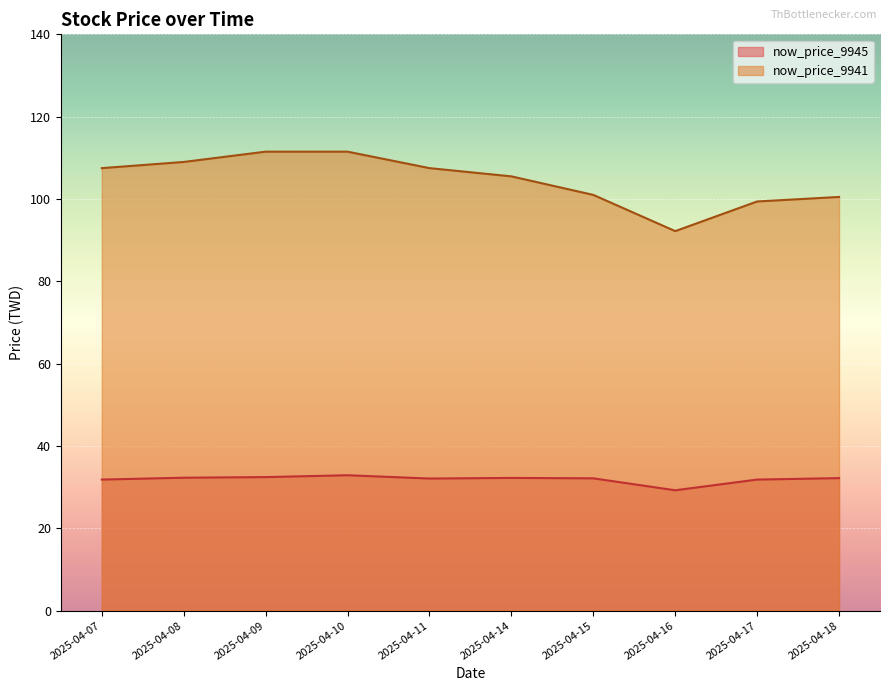

What is the total value across all series at 2025-04-11?

139.6